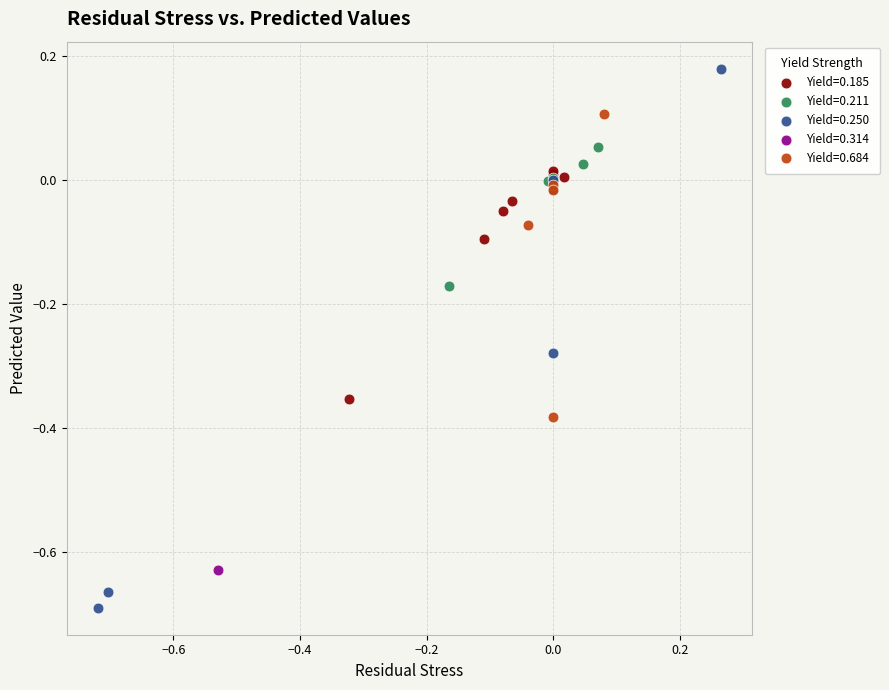

Which series contains the highest Y value?

Yield=0.250